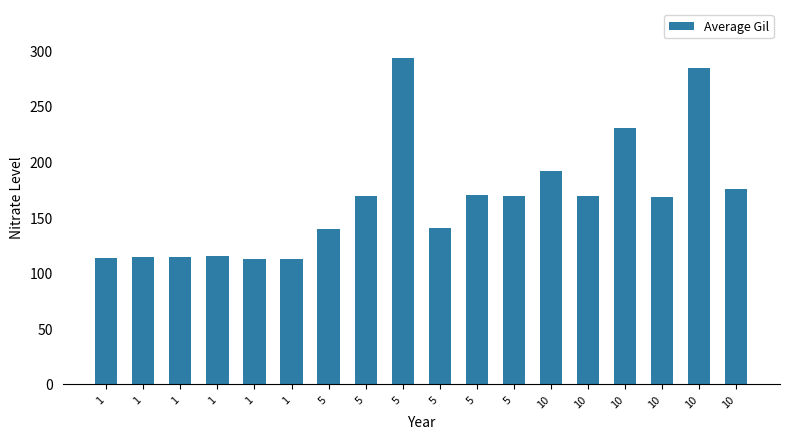

Reading left to right, extract all data points from this chart.

1=113	1=114	1=114	1=115	1=112	1=112	5=139	5=169	5=293	5=140	5=170	5=169	10=191	10=169	10=230	10=168	10=284	10=175